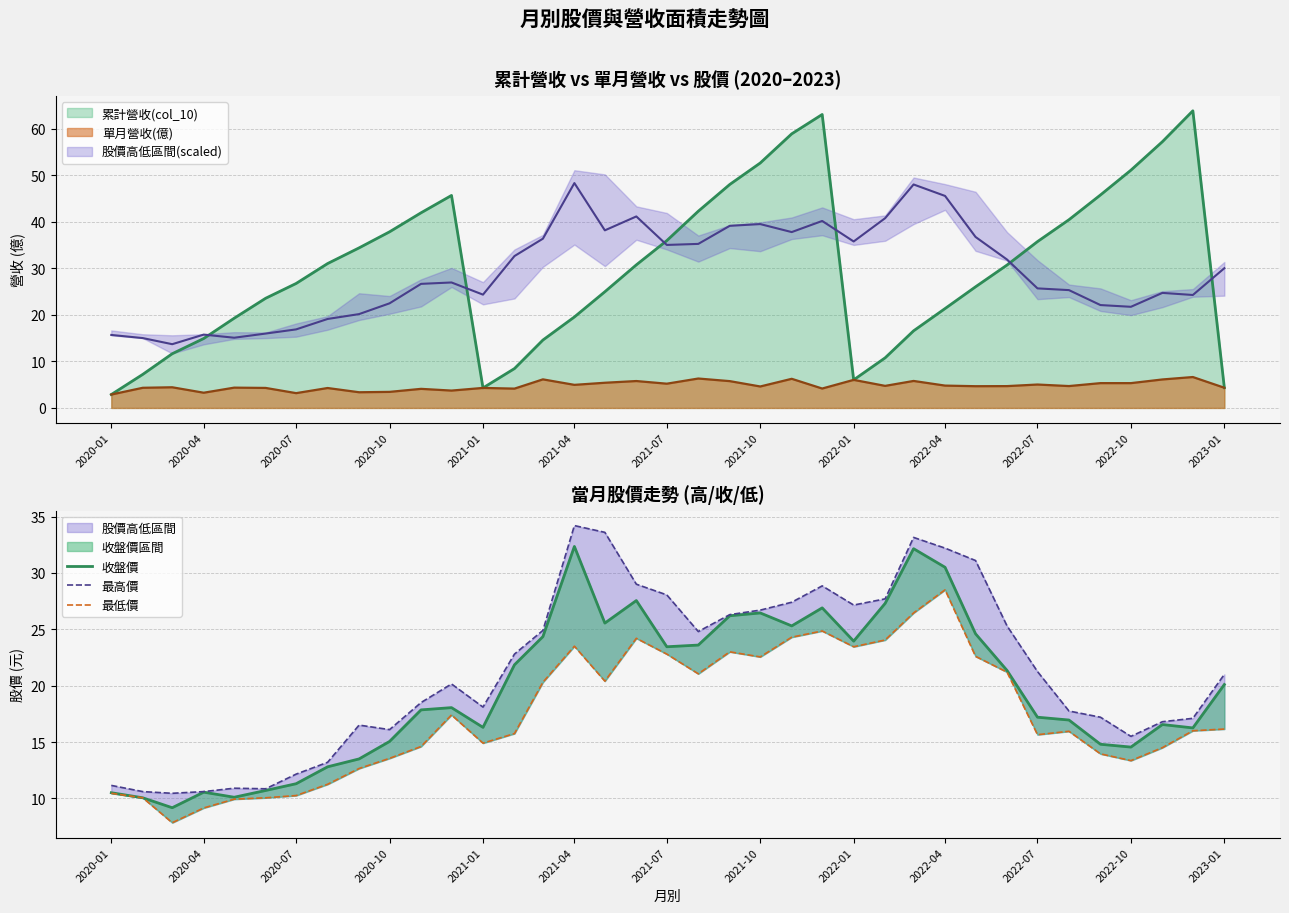

The value of 單月營收(億) at 2020-01 is 2.9. True or false?

True